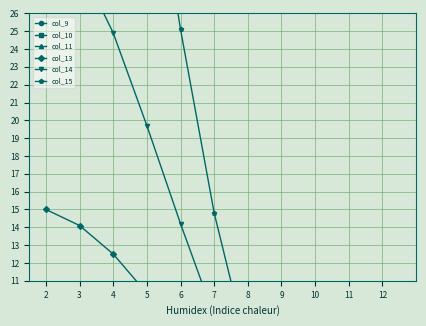

Which category has the highest value across all series?

2